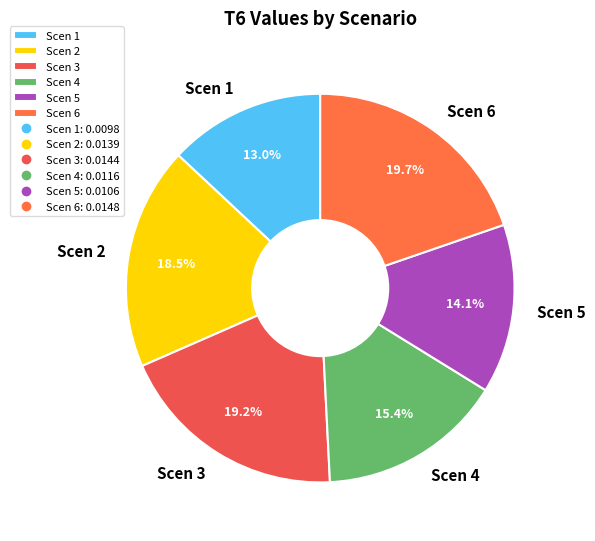

Which slice is the smallest?

Scen 1